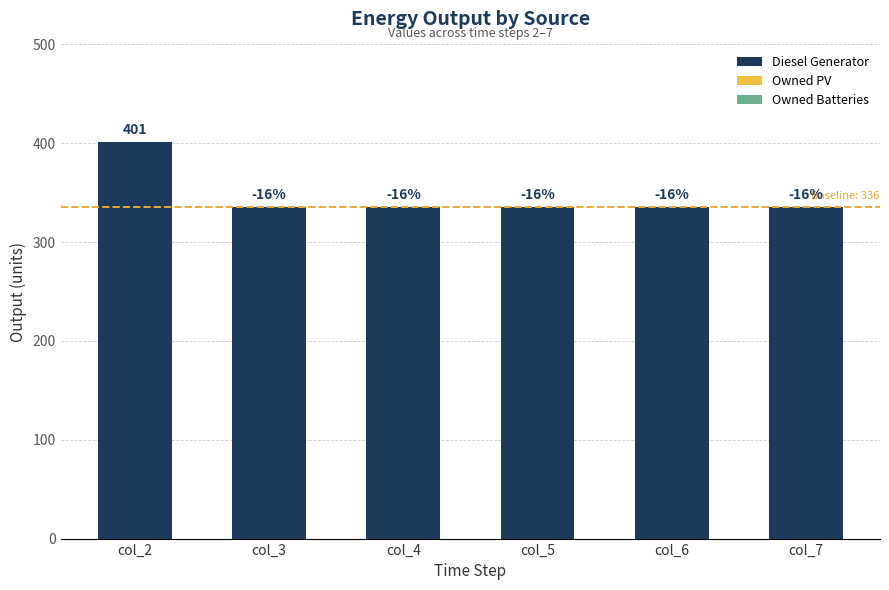

Does the chart contain any negative values?

No